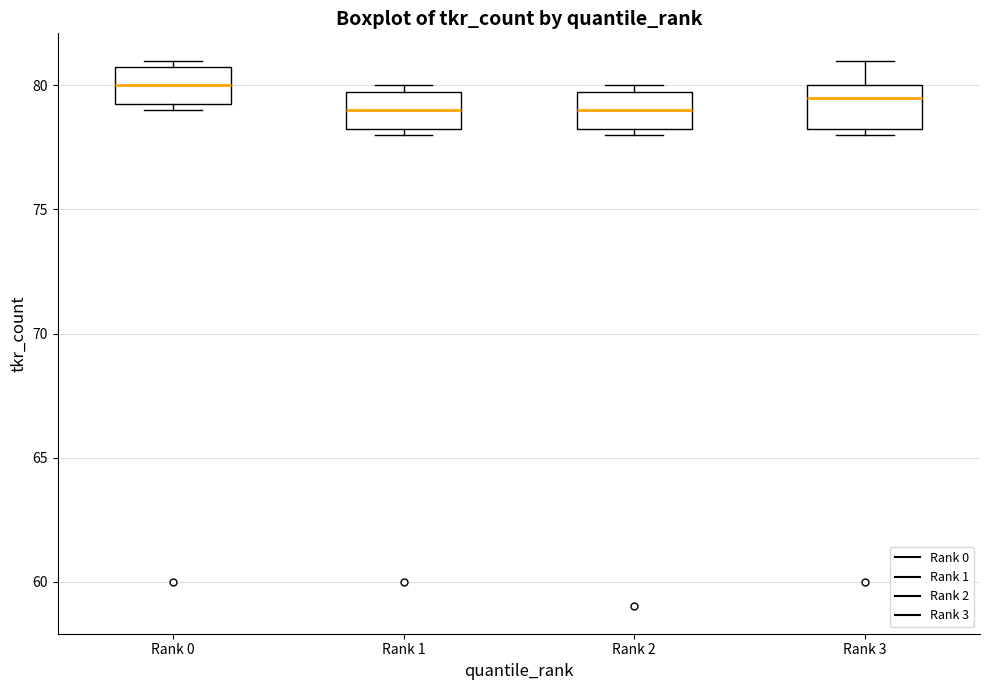

Where does the median line of the box for Rank 3 sit on the y-axis? The values are not printed on the chart, so give them approximately, as read against the axis.

79.5